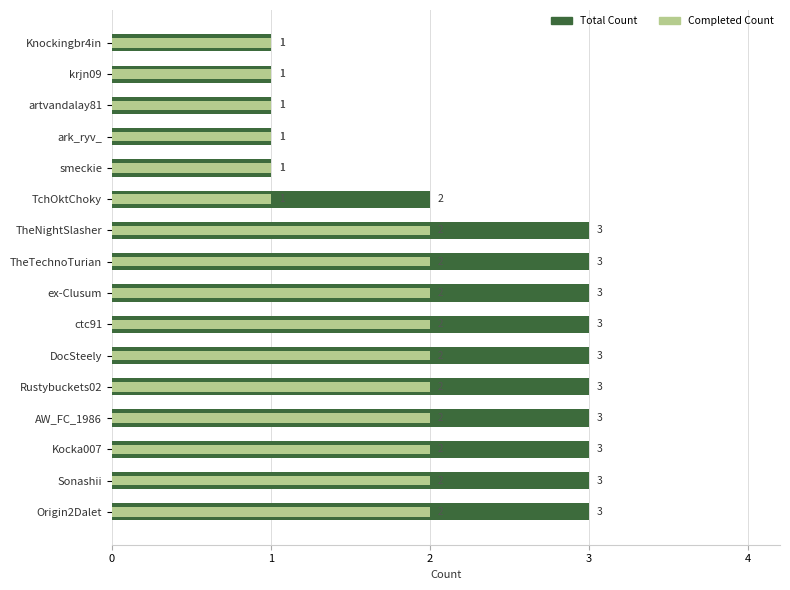

What is the value of the Completed Count bar at the 12th from the left?

2